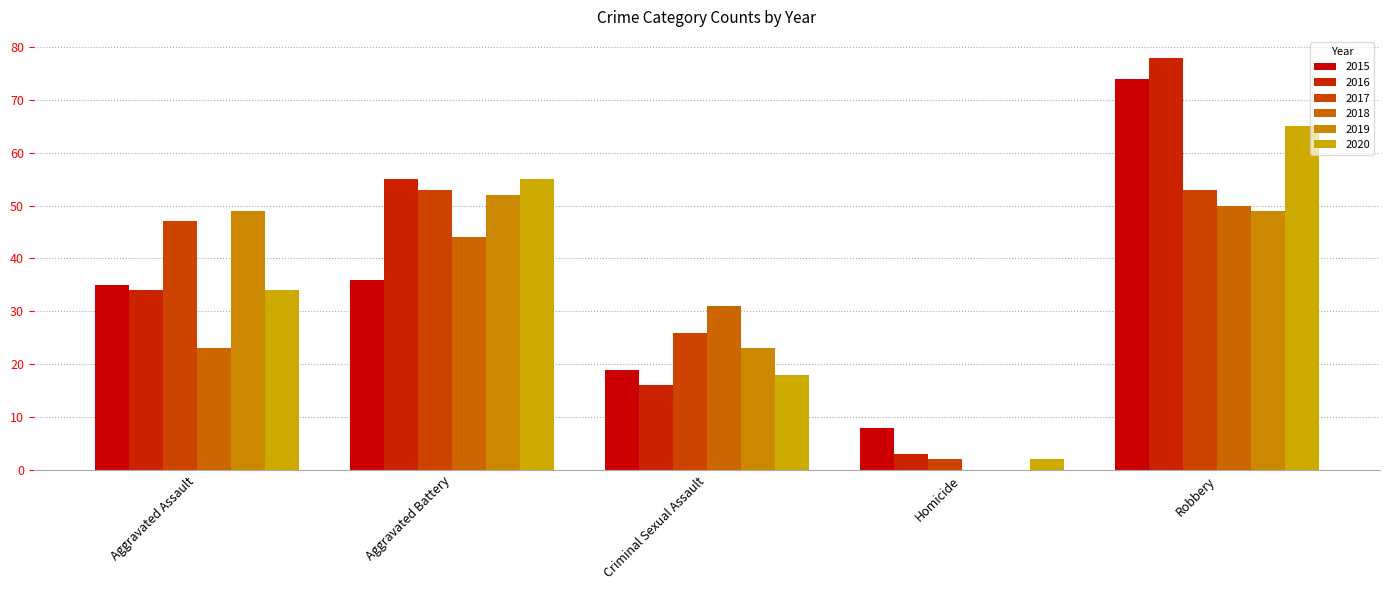

Reading left to right, transcribe all the data shown in this chart.

2015: 35	36	19	8	74
2016: 34	55	16	3	78
2017: 47	53	26	2	53
2018: 23	44	31	0	50
2019: 49	52	23	0	49
2020: 34	55	18	2	65